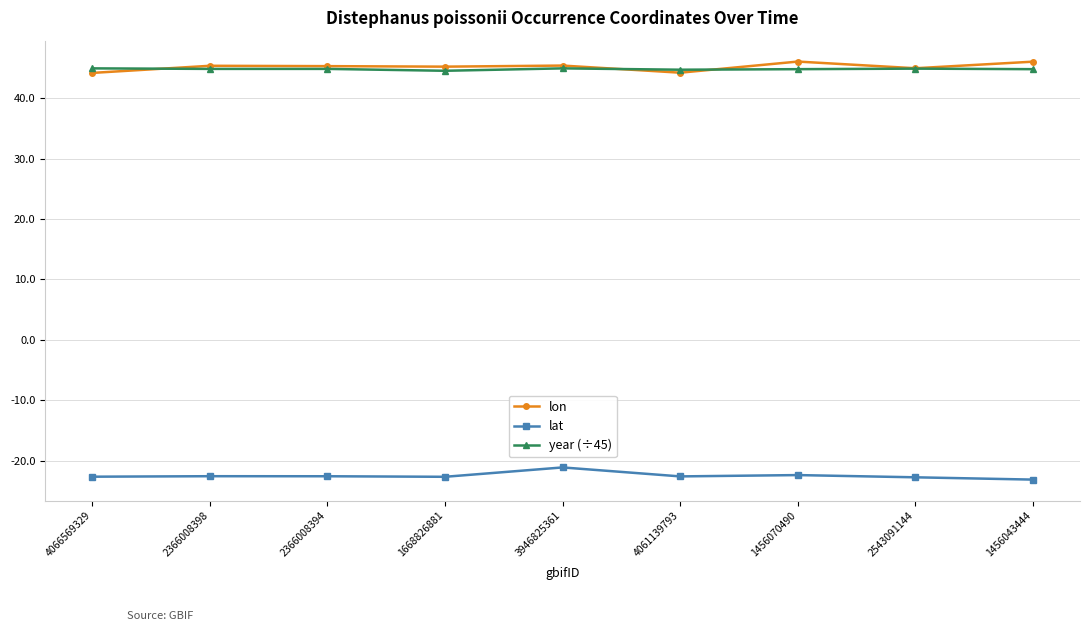

The lat series shows -15.1 at 4061139793. True or false?

False